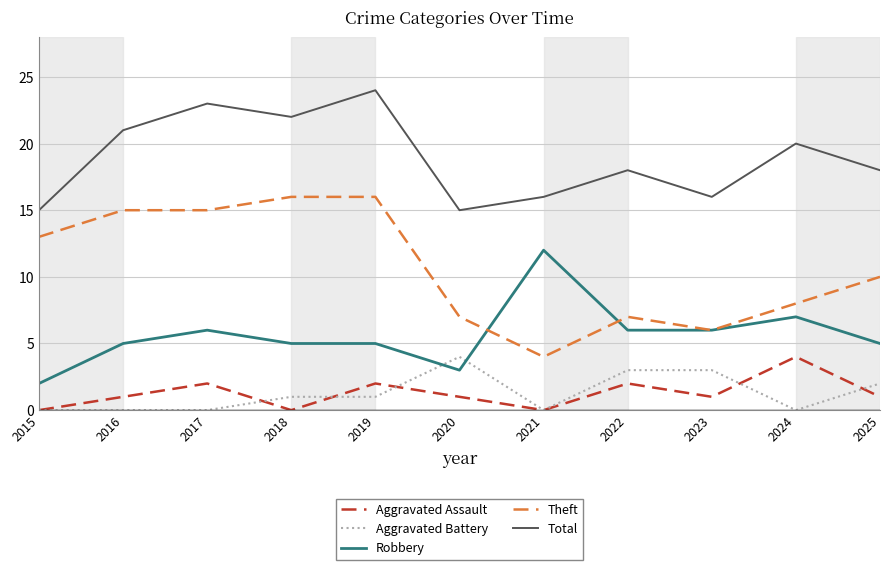

True or false: Aggravated Battery and Robbery cross at least once.

True